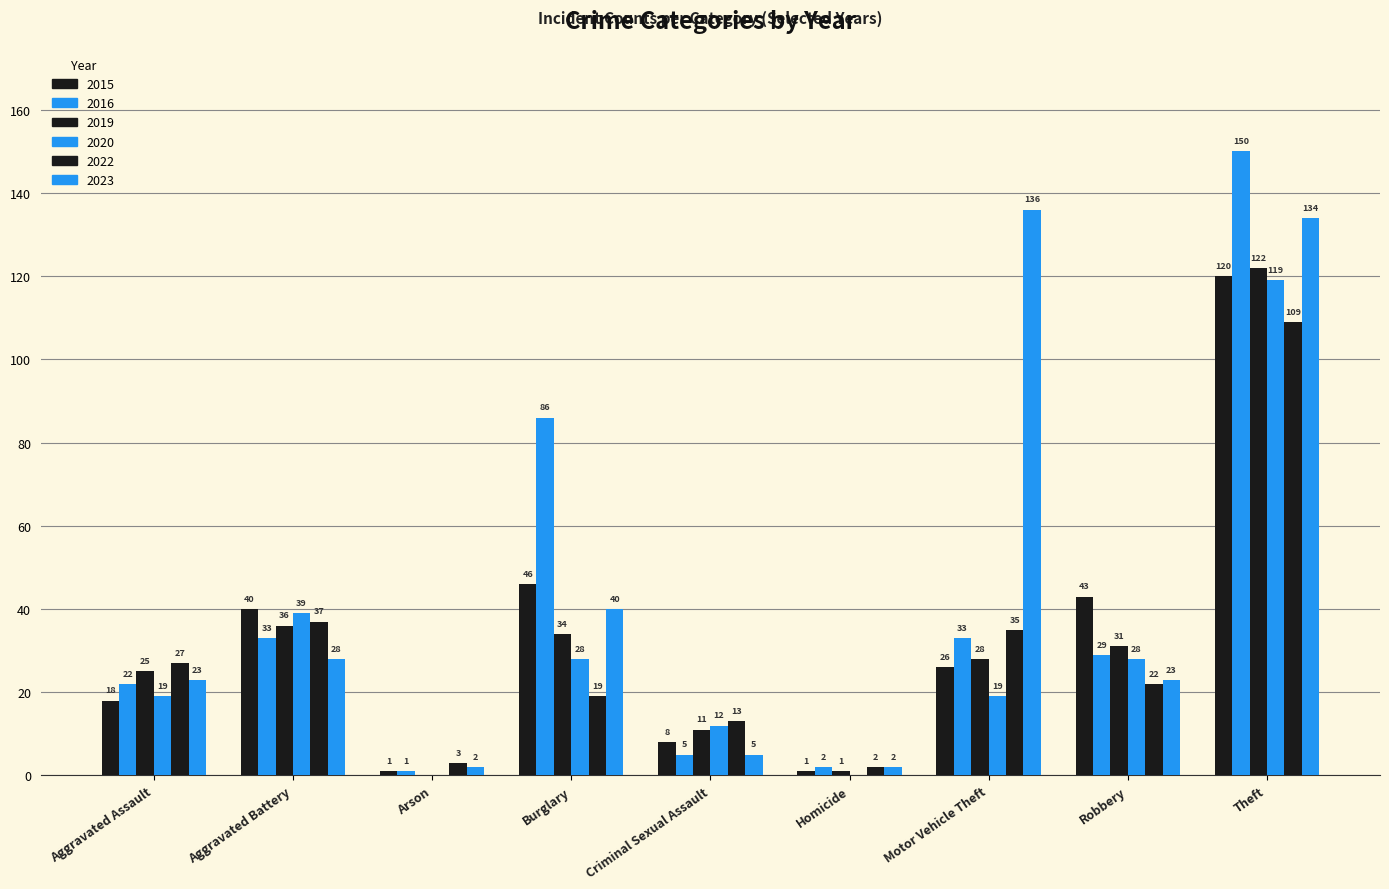

Is the value of 2023 at Theft greater than the value of 2022 at Robbery?

Yes